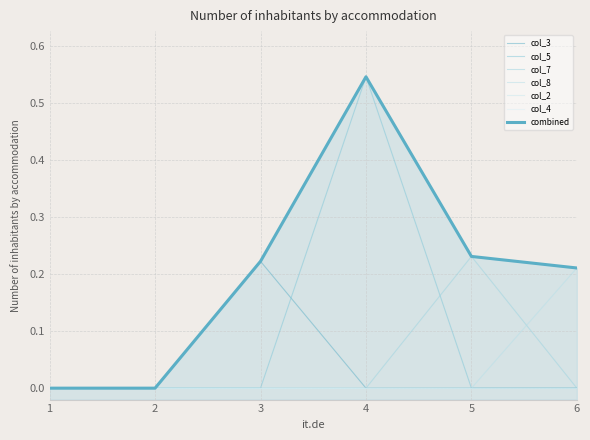

What is the greatest value displayed?

0.5